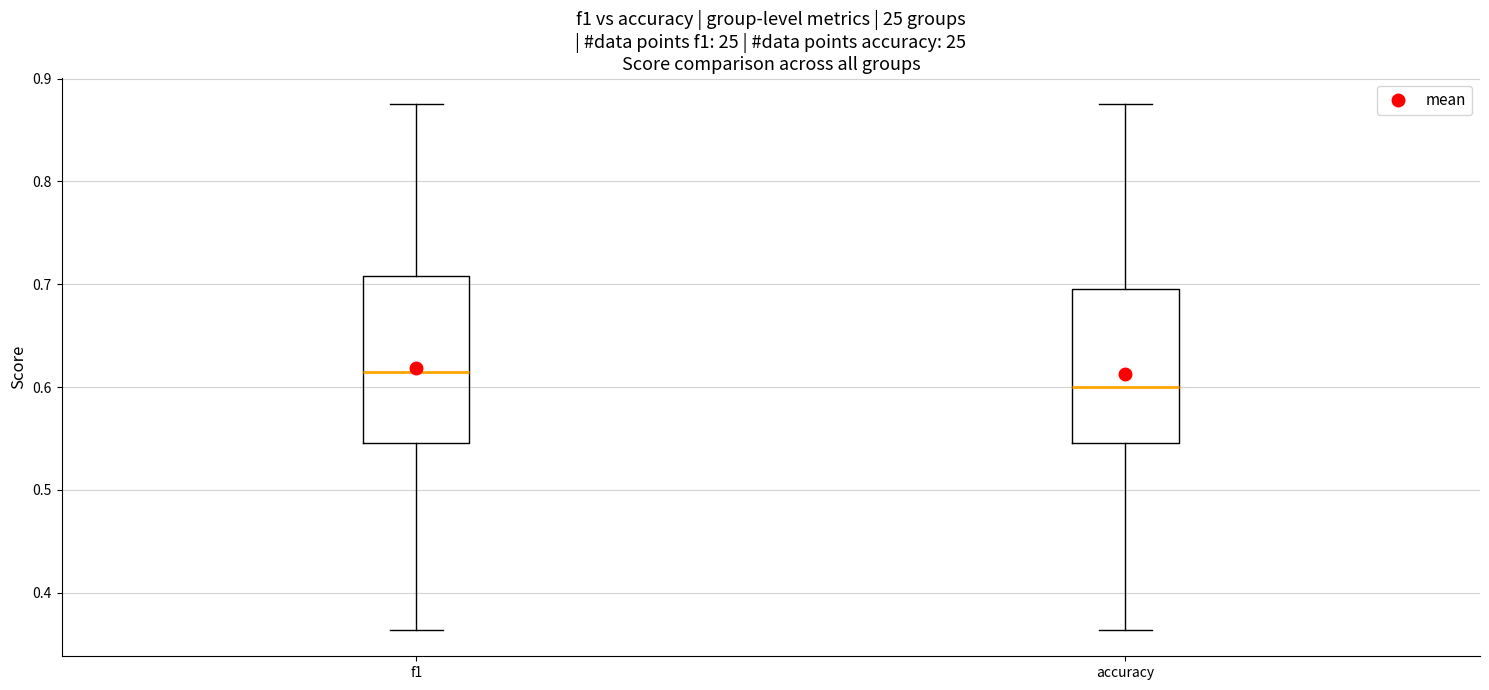

Where is the upper edge of the box for accuracy on the y-axis? The values are not printed on the chart, so give them approximately, as read against the axis.

0.70